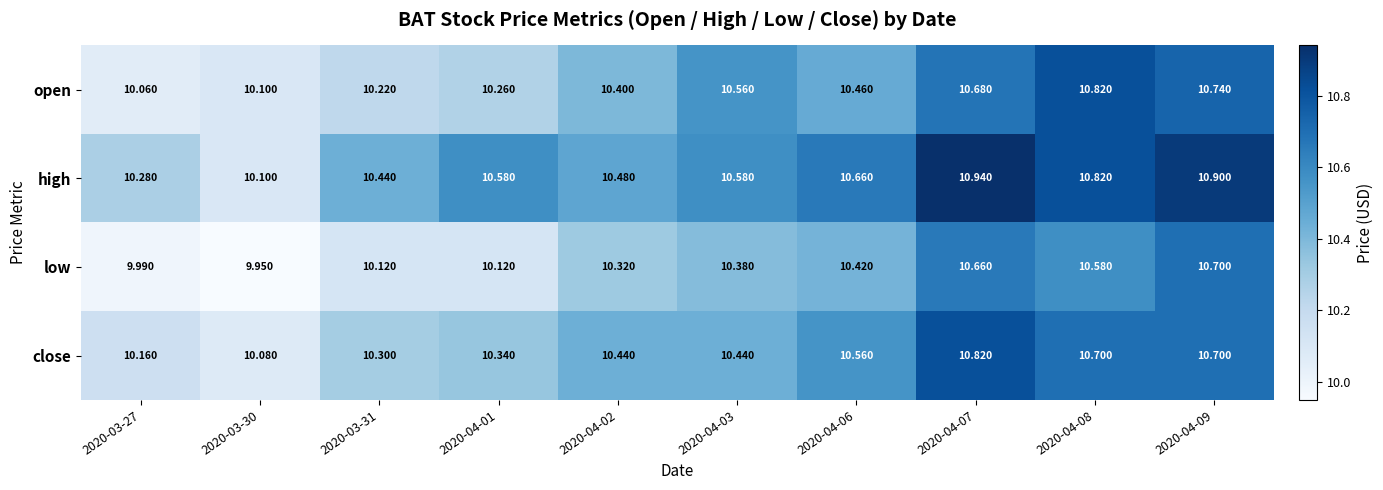

Rank the series at 2020-04-06 from lowest to highest value.

low, open, close, high